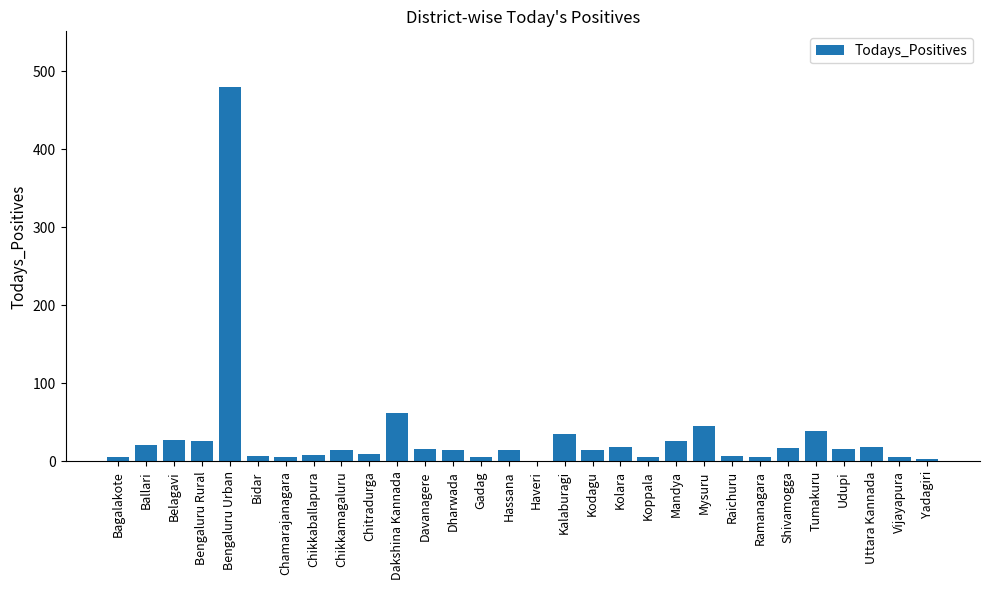

Are the bars horizontal?

No